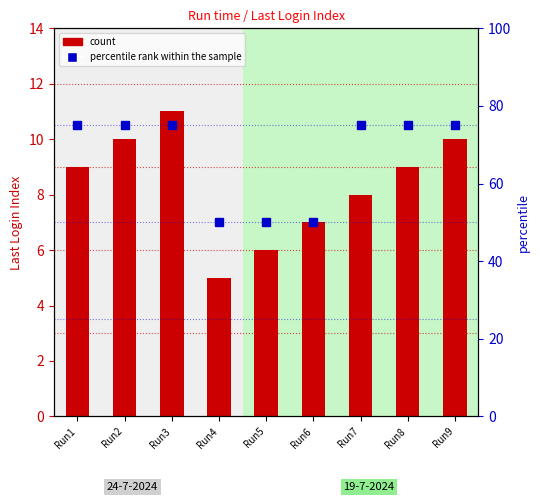

Reading left to right, what are all the values shown in this chart?

count: 9	10	11	5	6	7	8	9	10
percentile rank within the sample: 75	75	75	50	50	50	75	75	75